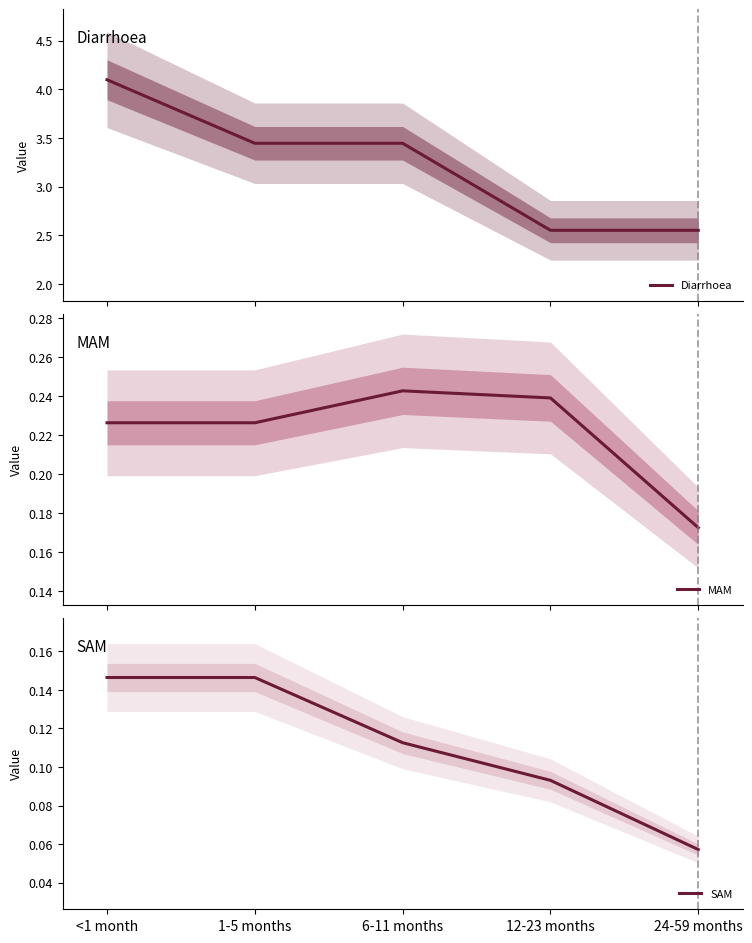

What is the sum of the Diarrhoea values at <1 month and 12-23 months?

6.6